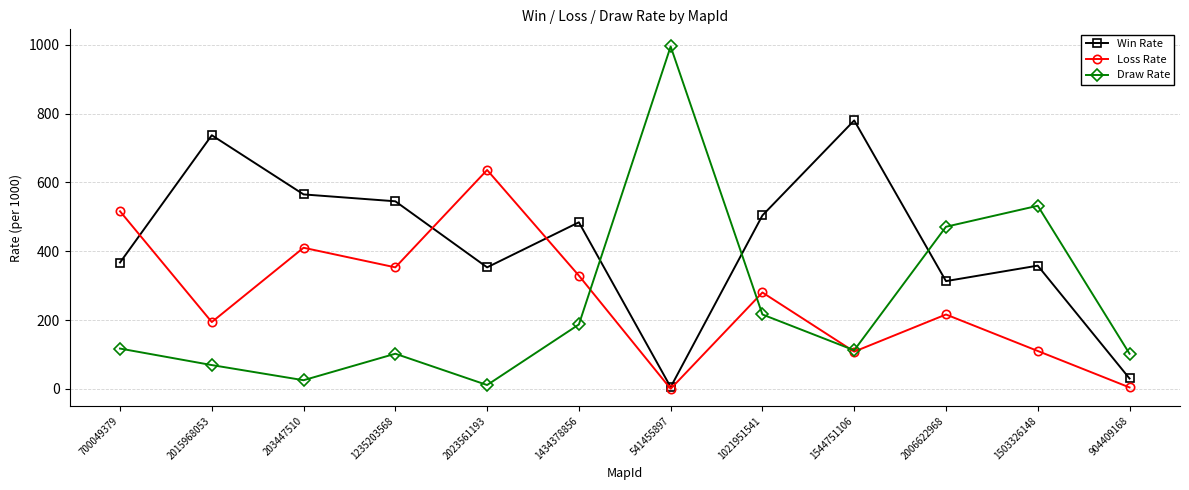

Which series ends up on top after the final intersection of Loss Rate and Win Rate?

Win Rate